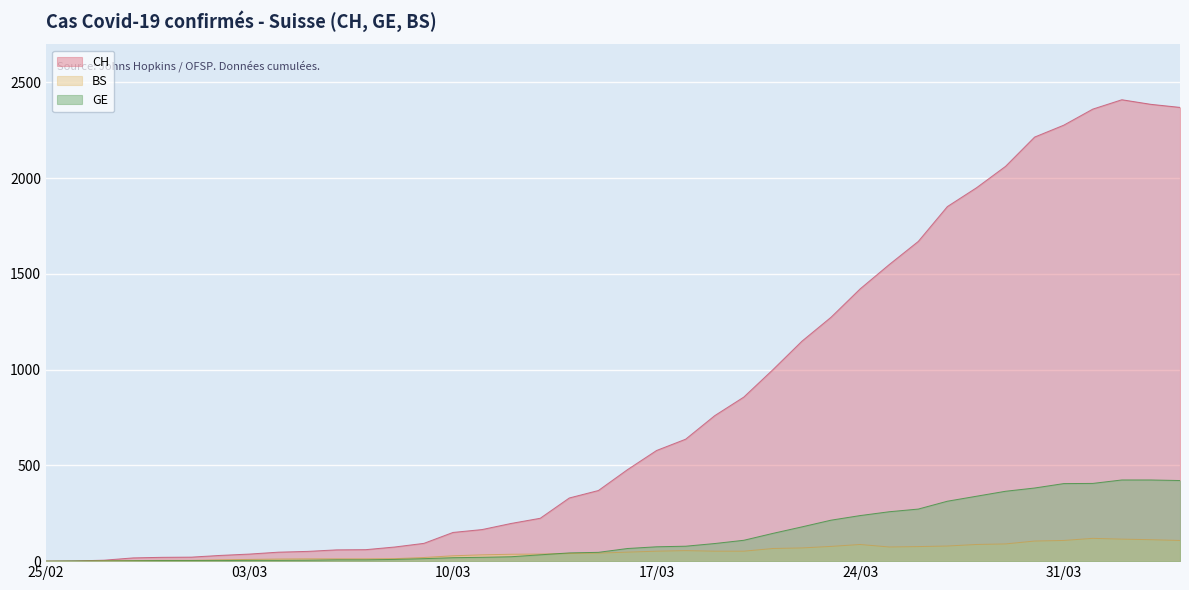

In BS, how many points are higher than both neighbors (excluding endpoints)?

3